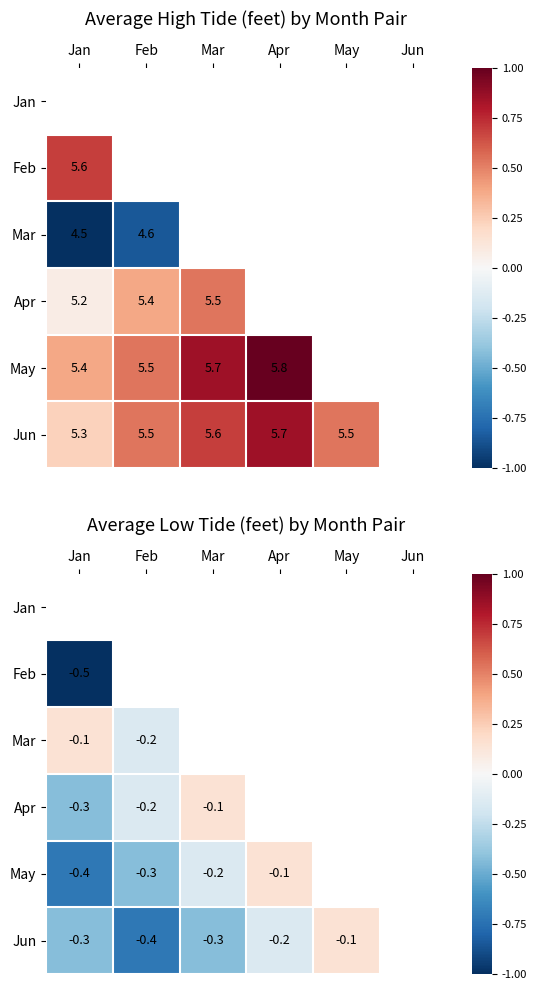

Where does the Mar series first go above 0?

Jan